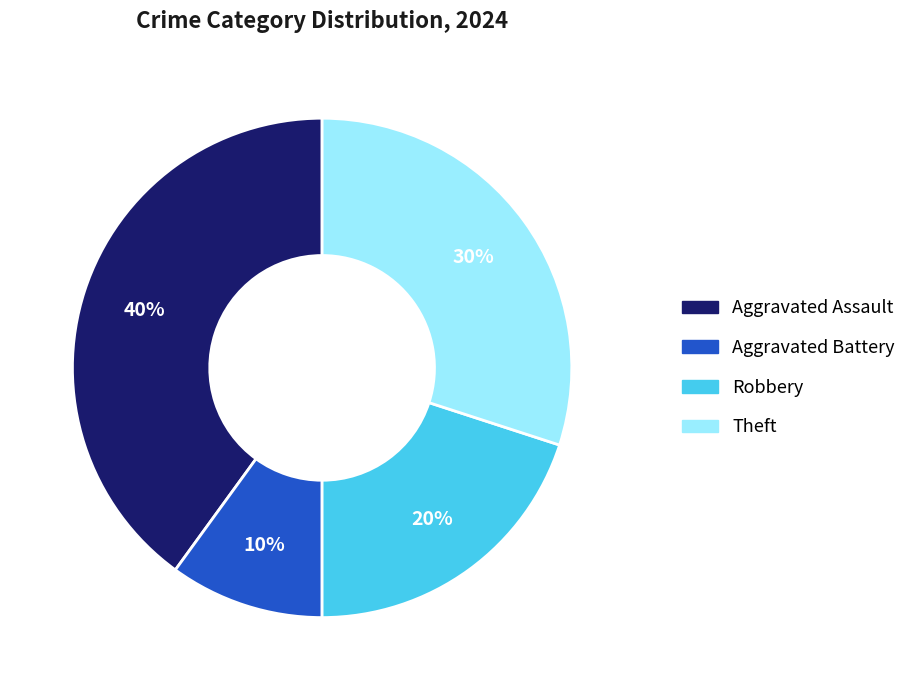

Does any single category account for the majority?

No